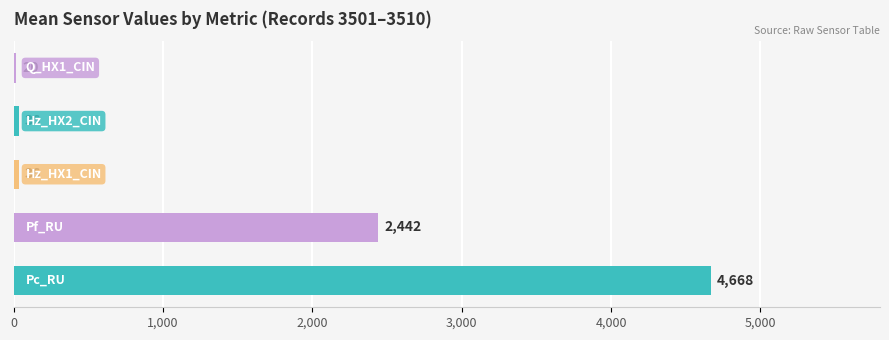

Is the value of Hz_HX2_CIN at Pf_RU greater than the value of Pc_RU at 9?

No